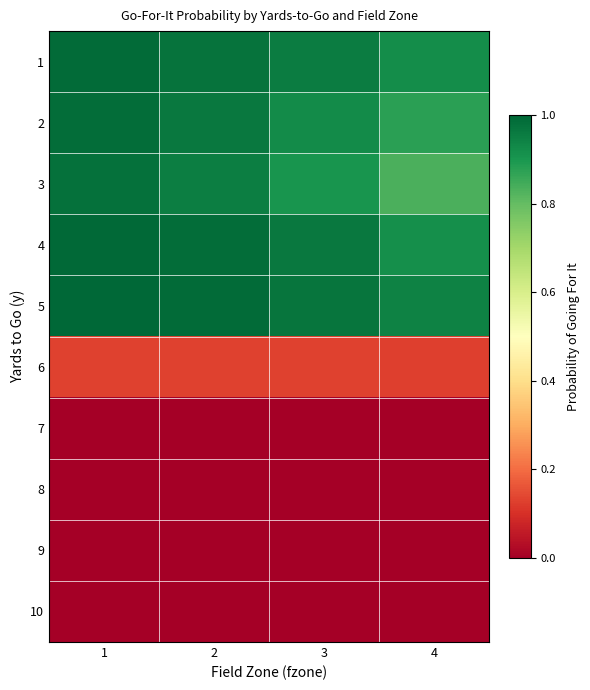

At which category does the chart reach its peak across all series?

1